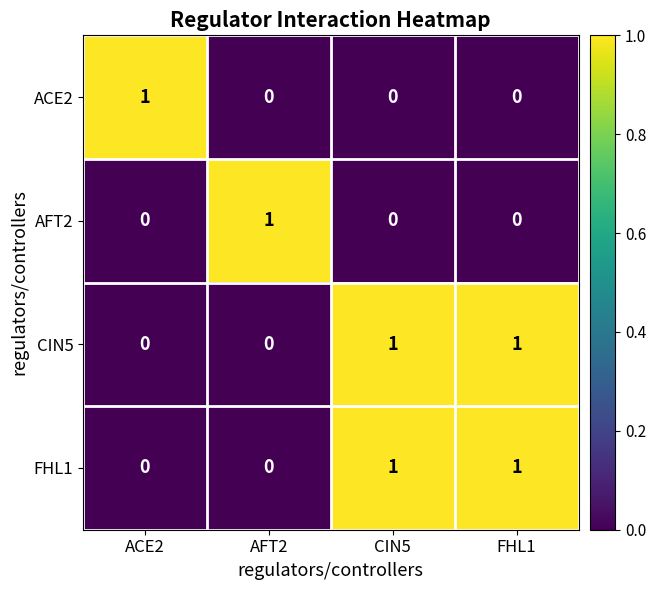

At how many categories does at least one series exceed 0?

4